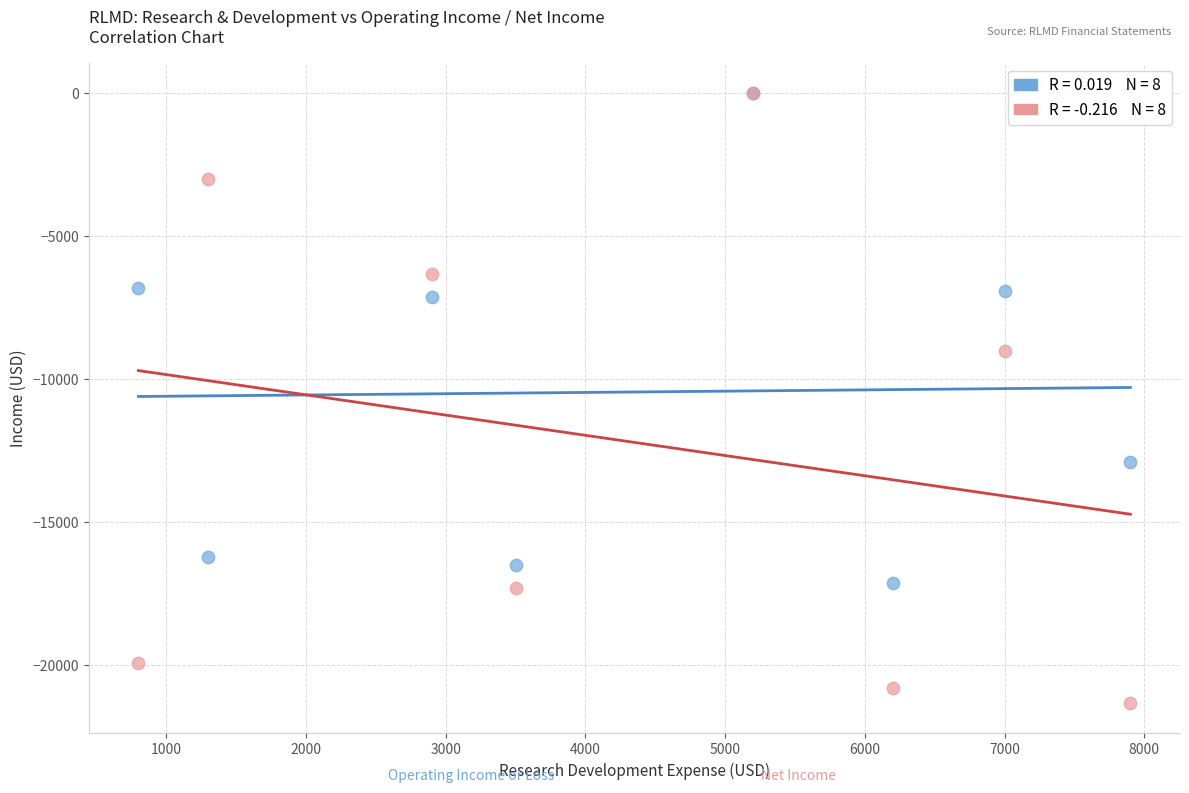

Across all series, what Y value is closest to -10650?

-9000